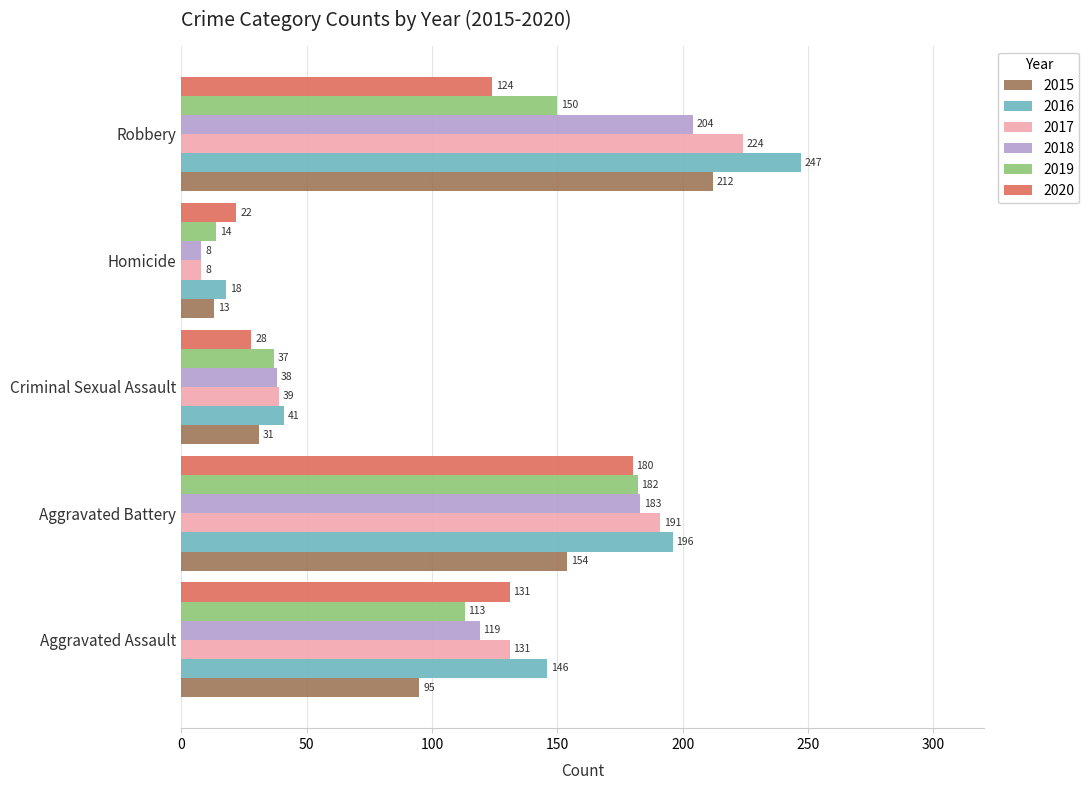

Which series has the largest total across all categories?

2016